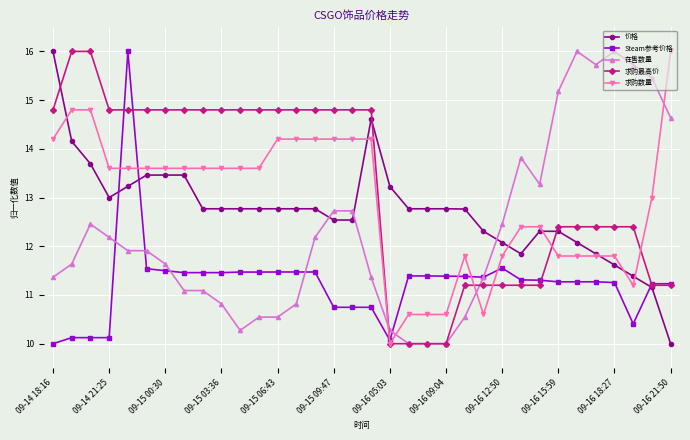

True or false: Steam参考价格 has more than 0 interior local peaks.

True